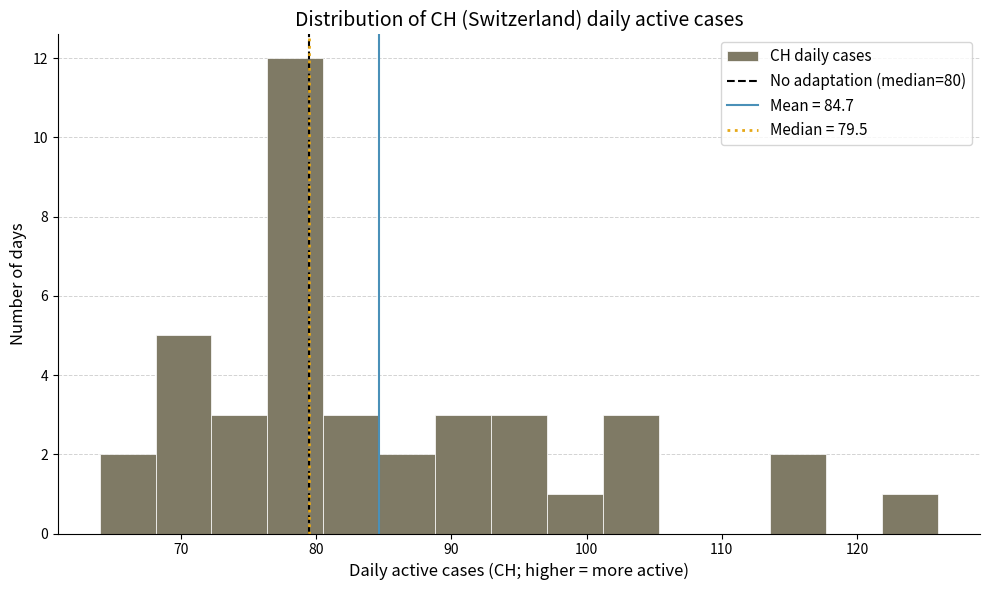

Reading left to right, list every bar in this chart as the range it spans on the x-axis followed by its height. Neither the bar edges nor the heights are printed on the chart, so give them approximately, as read against the axes.

64 to 68: 2
68 to 72: 5
72 to 76: 3
76 to 81: 12
81 to 85: 3
85 to 89: 2
89 to 93: 3
93 to 97: 3
97 to 101: 1
101 to 105: 3
105 to 109: 0
109 to 114: 0
114 to 118: 2
118 to 122: 0
122 to 126: 1